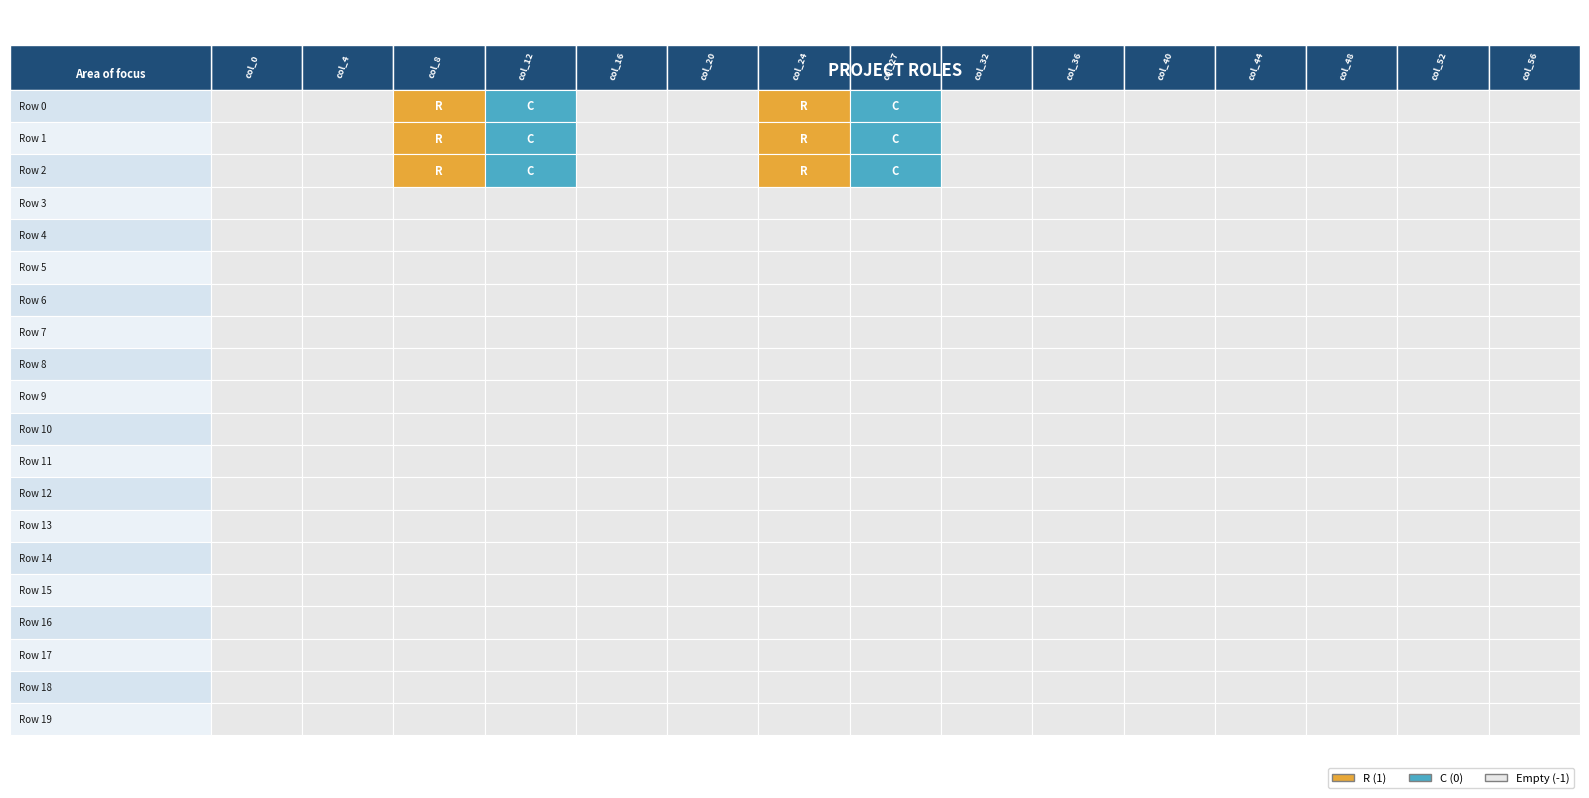

What is the lowest value of the Row 17 series?

-1